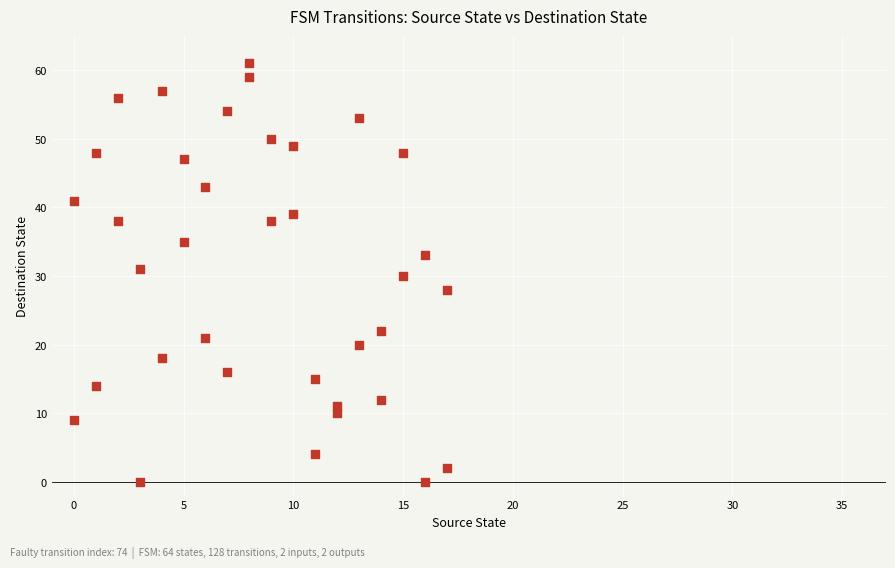

What is the range of X values (max minus min)?

17